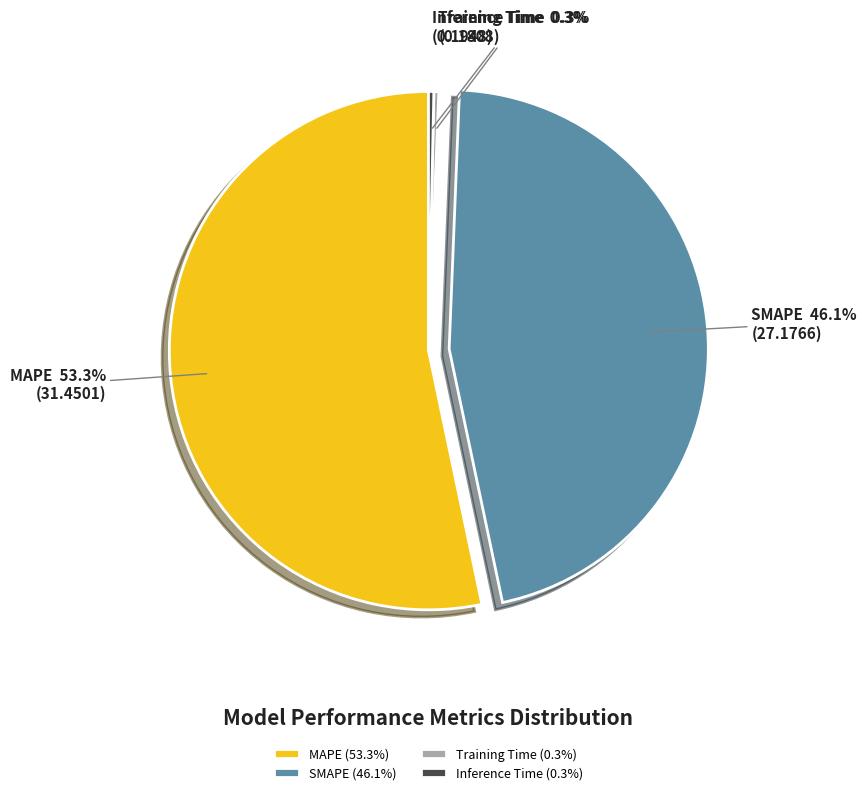

Is there a majority slice in this chart?

Yes